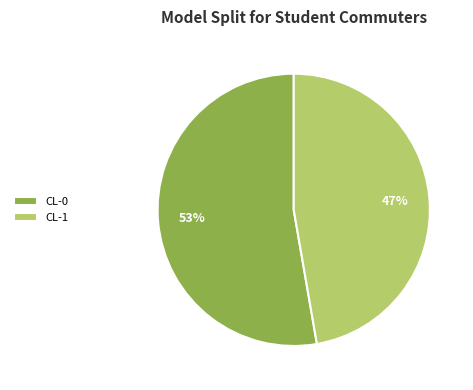

Rank the categories by value from lowest to highest.

CL-1, CL-0